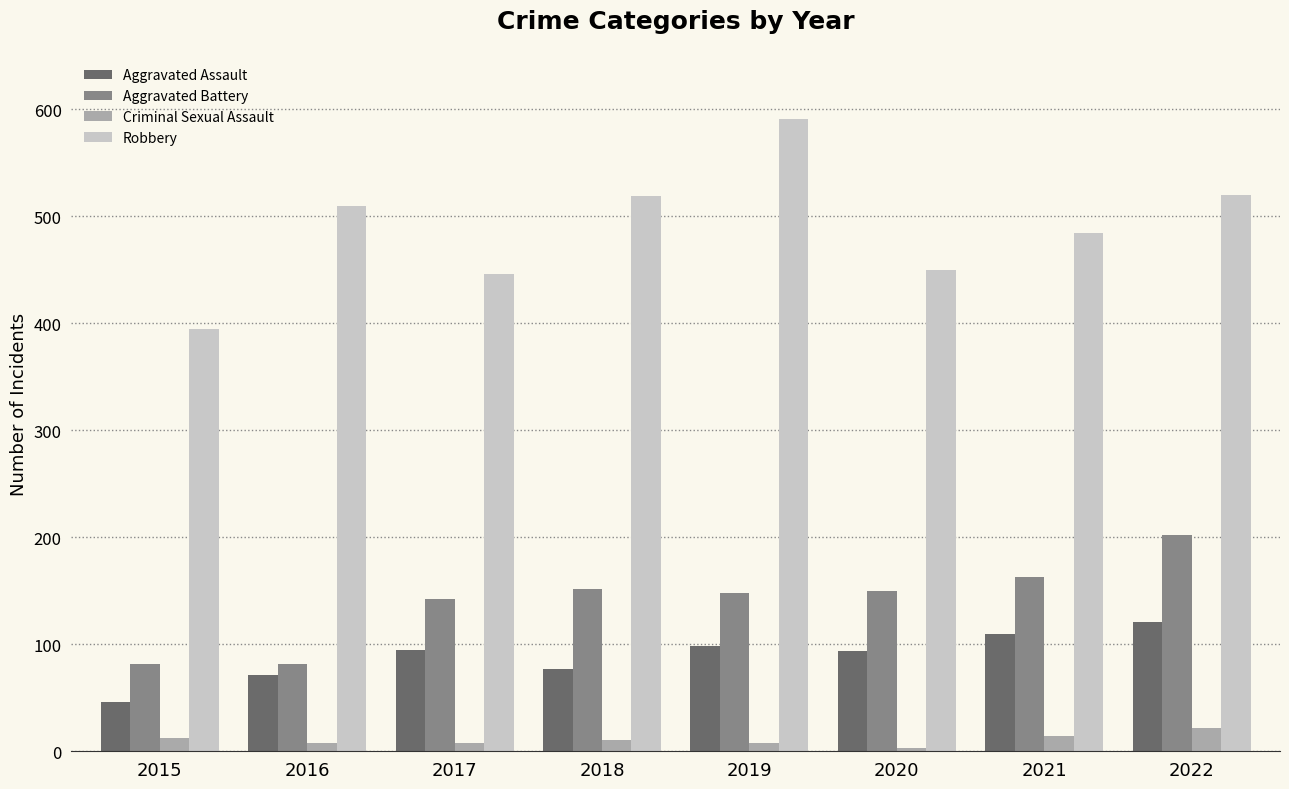

What is the value of the Aggravated Battery bar at the 2nd from the left?

82